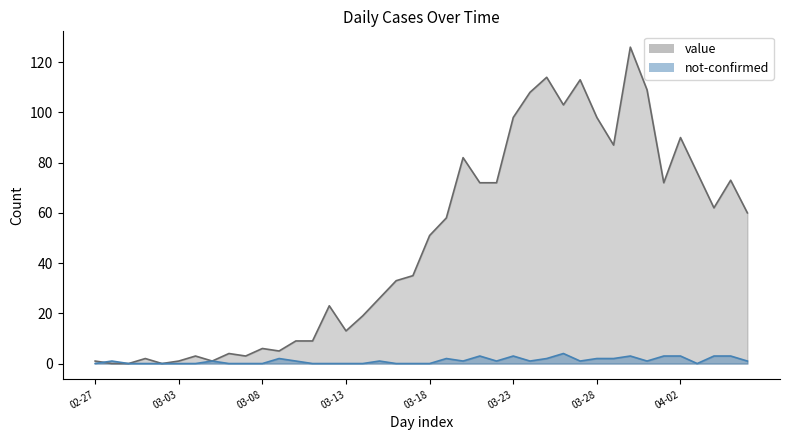

Reading left to right, list all the values displayed in this chart.

value: 1	0	0	2	0	1	3	1	4	3	6	5	9	9	23	13	19	26	33	35	51	58	82	72	72	98	108	114	103	113	98	87	126	109	72	90	76	62	73	60
not-confirmed: 0	1	0	0	0	0	0	1	0	0	0	2	1	0	0	0	0	1	0	0	0	2	1	3	1	3	1	2	4	1	2	2	3	1	3	3	0	3	3	1